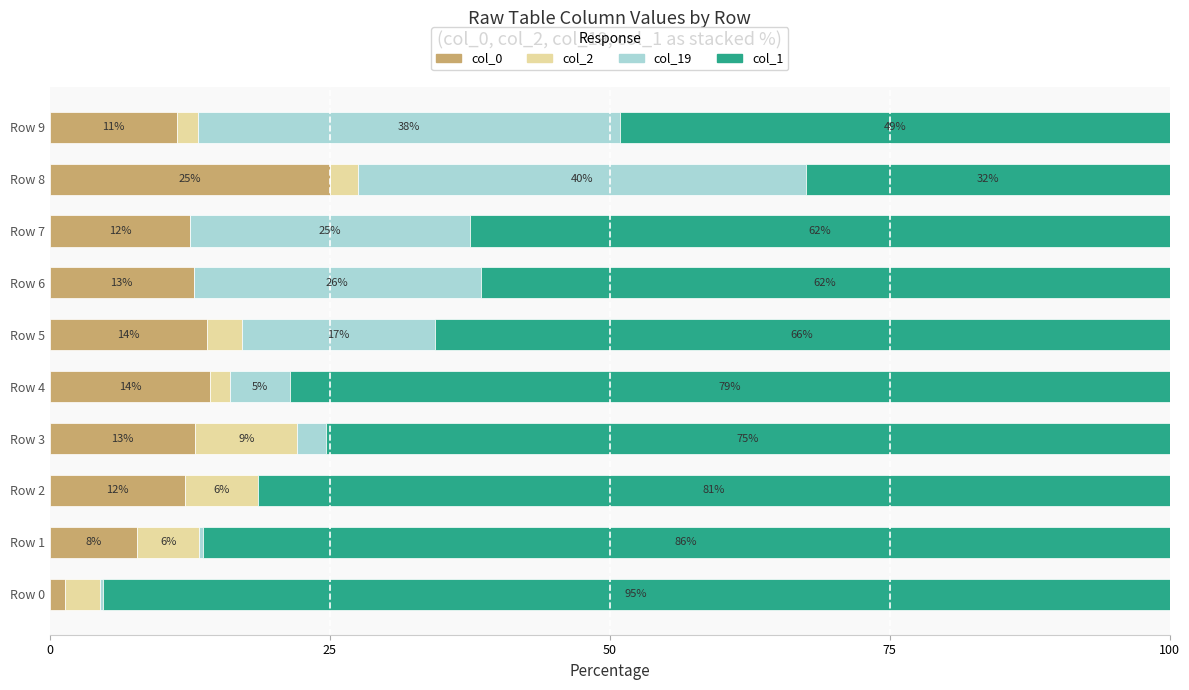

What is the label of the 1st bar from the right?

9